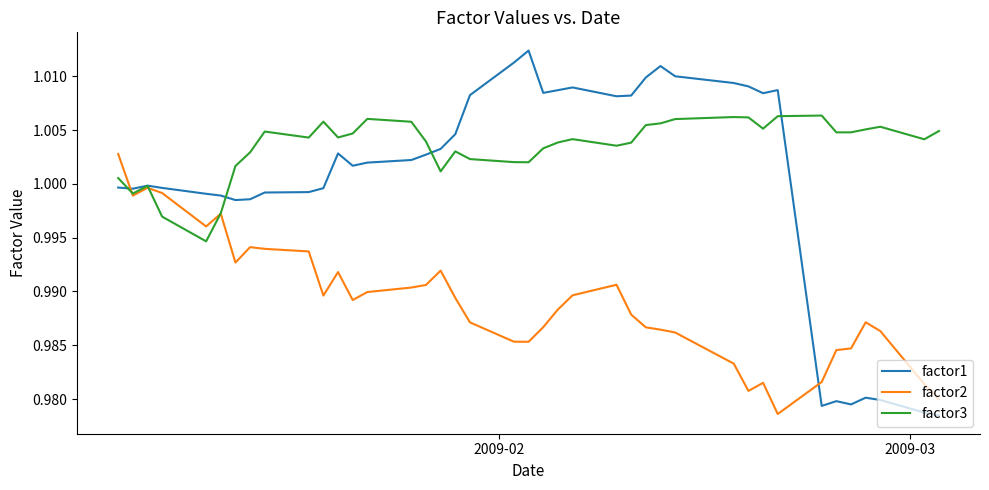

How many lines are shown in the chart?

3